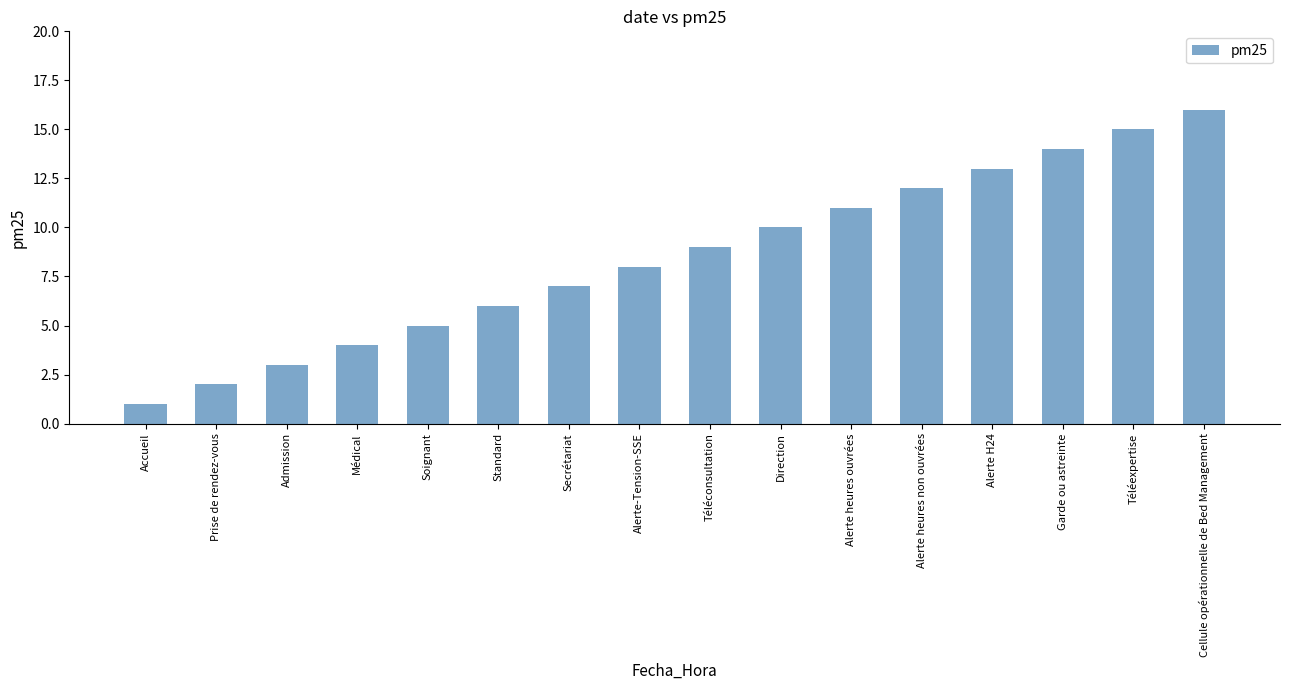

What value does the data have at Admission?

3